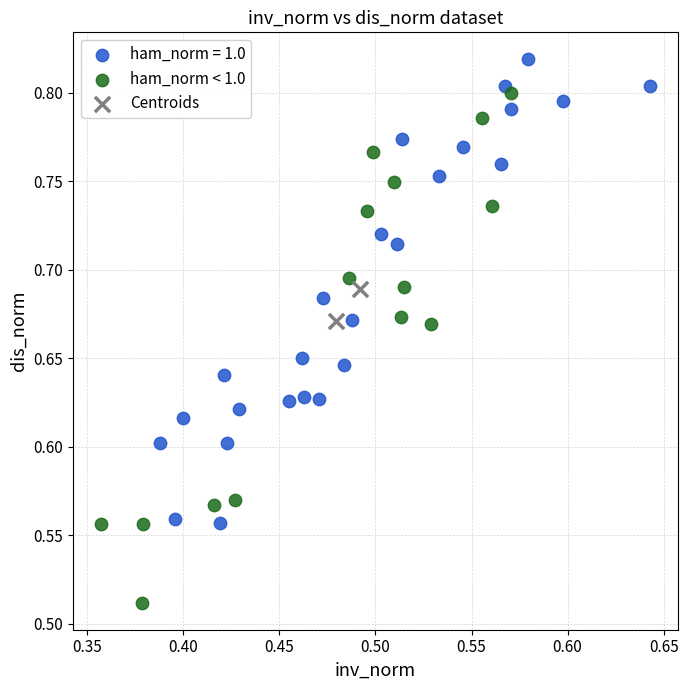

Which series contains the highest Y value?

ham_norm = 1.0